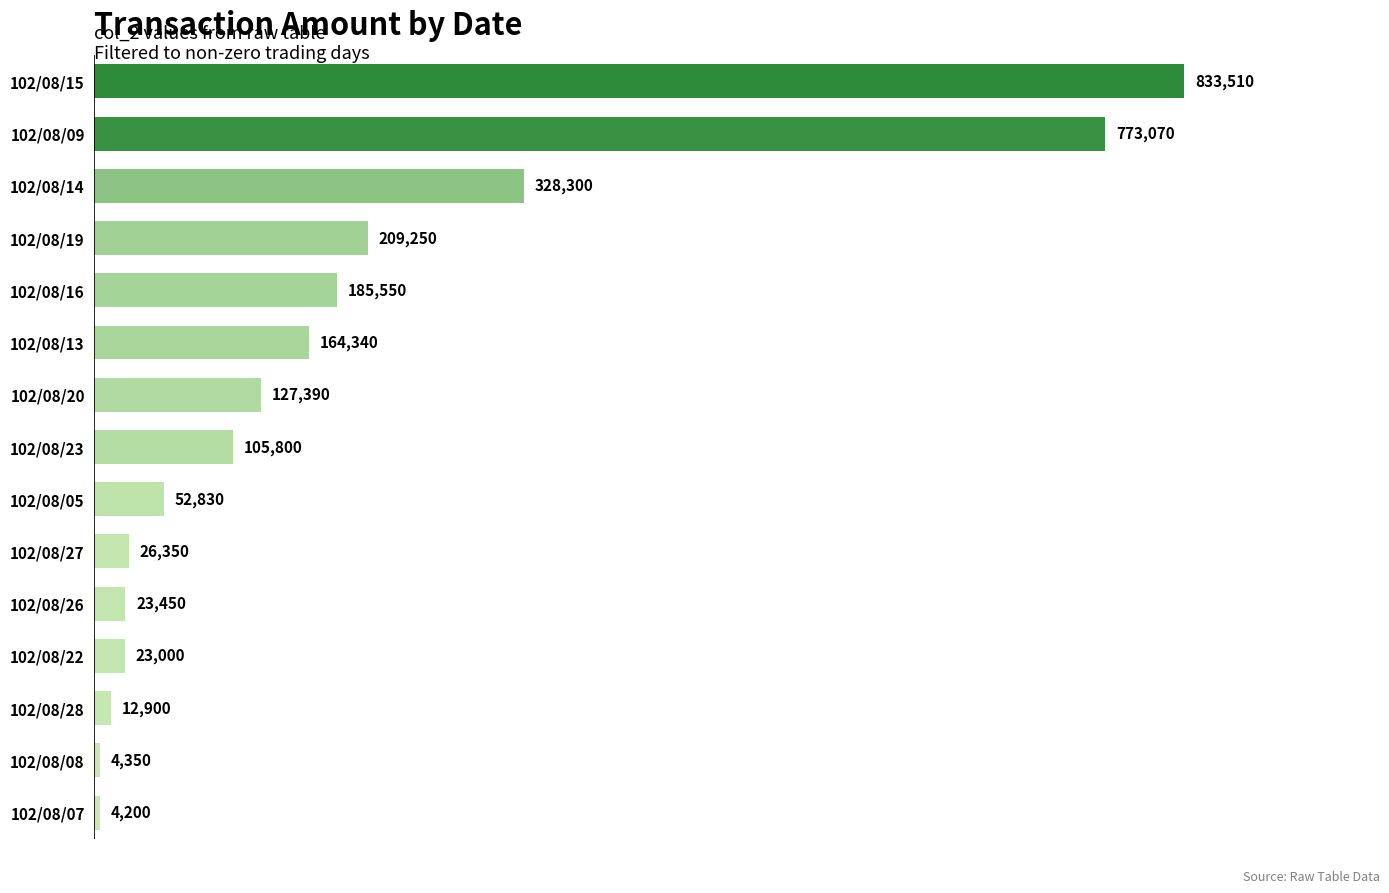

List the labels in order of value, smallest first.

102/08/07, 102/08/08, 102/08/28, 102/08/22, 102/08/26, 102/08/27, 102/08/05, 102/08/23, 102/08/20, 102/08/13, 102/08/16, 102/08/19, 102/08/14, 102/08/09, 102/08/15